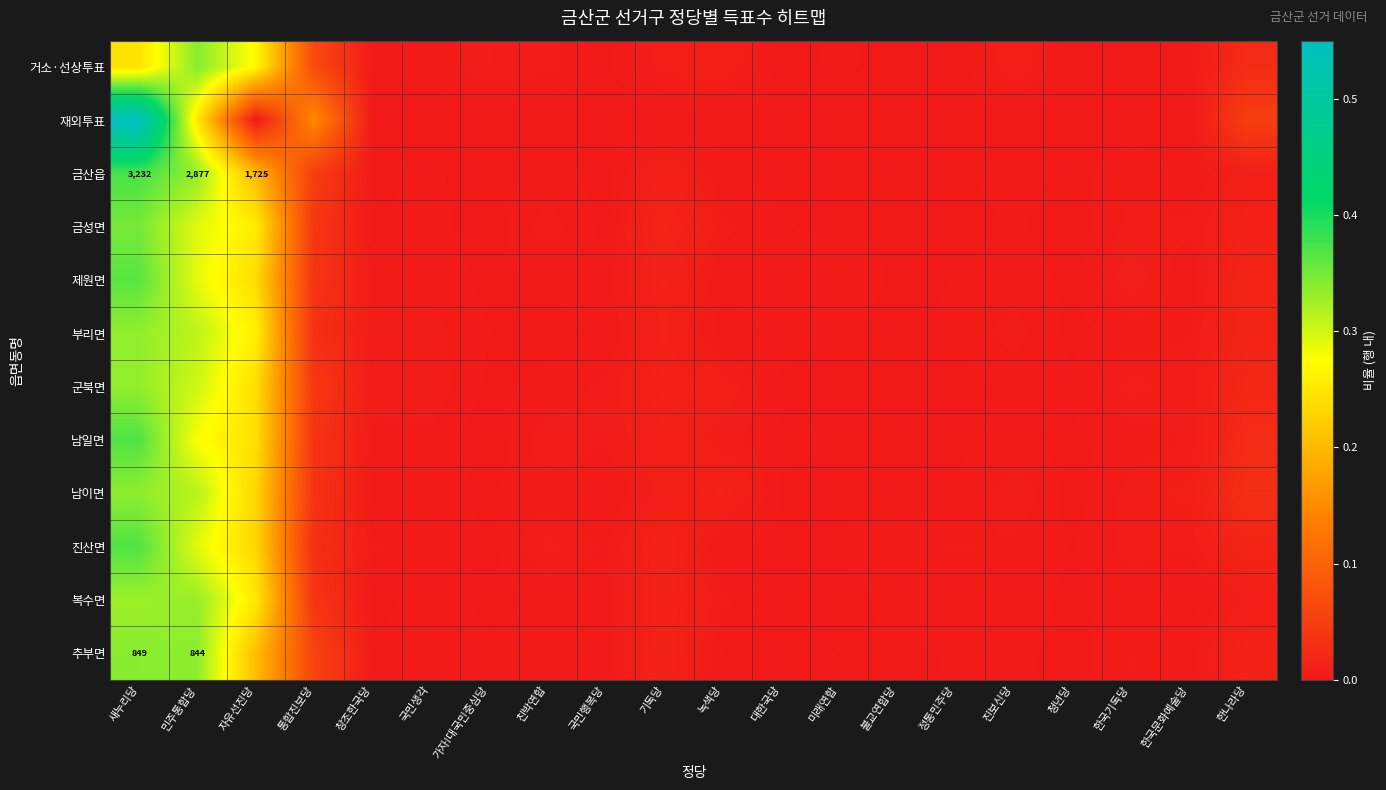

What is the highest value of the 남일면 series?

0.4